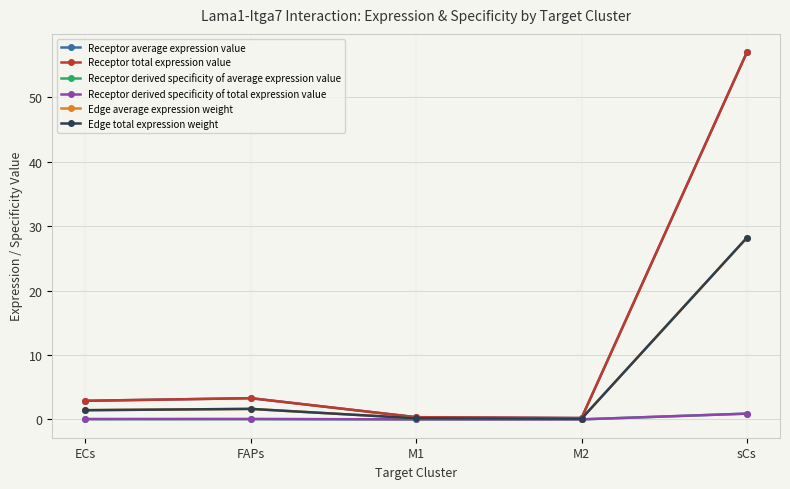

What is the highest value of the Receptor total expression value series?

57.0